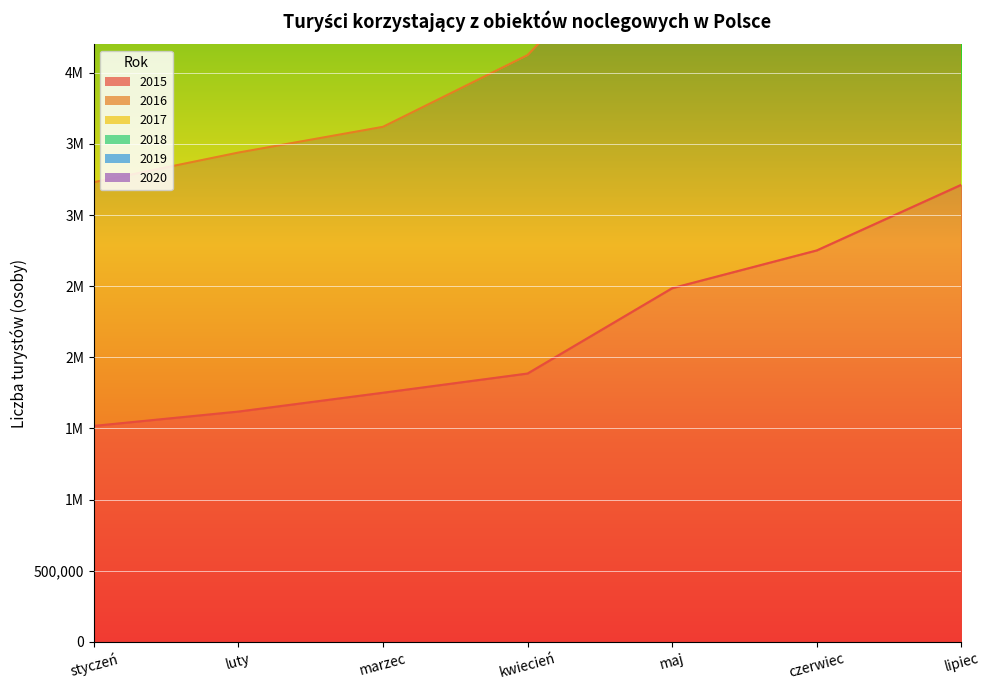

Reading left to right, list all the values displayed in this chart.

2015: styczeń=1518140	luty=1618946	marzec=1751285	kwiecień=1886291	maj=2486087	czerwiec=2751569	lipiec=3213236
2016: styczeń=3230995	luty=3439271	marzec=3620266	kwiecień=4124444	maj=5178742	czerwiec=5773219	lipiec=6775236
2017: styczeń=7098091	luty=7392677	marzec=7932672	kwiecień=8877568	maj=11038523	czerwiec=12413466	lipiec=14457094
2018: styczeń=5078424	luty=5347172	marzec=5727559	kwiecień=6409812	maj=8025968	czerwiec=9023737	lipiec=10530322
2019: styczeń=9222209	luty=9580357	marzec=10334571	kwiecień=11338128	maj=14319168	czerwiec=16019305	lipiec=18383866